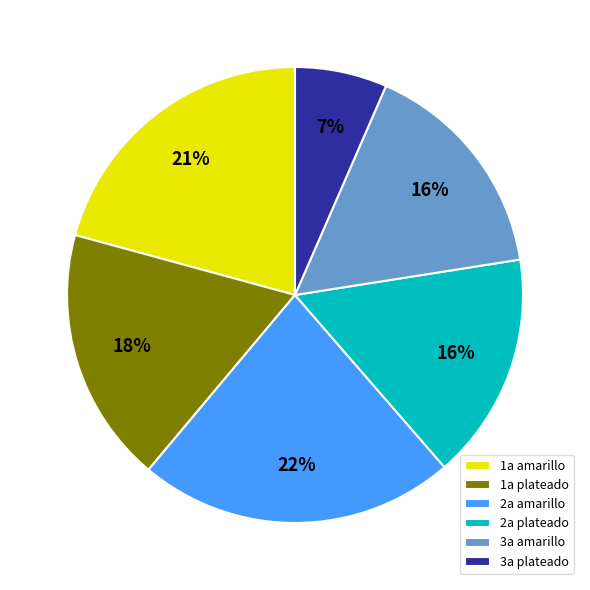

How many slices are in this pie chart?

6